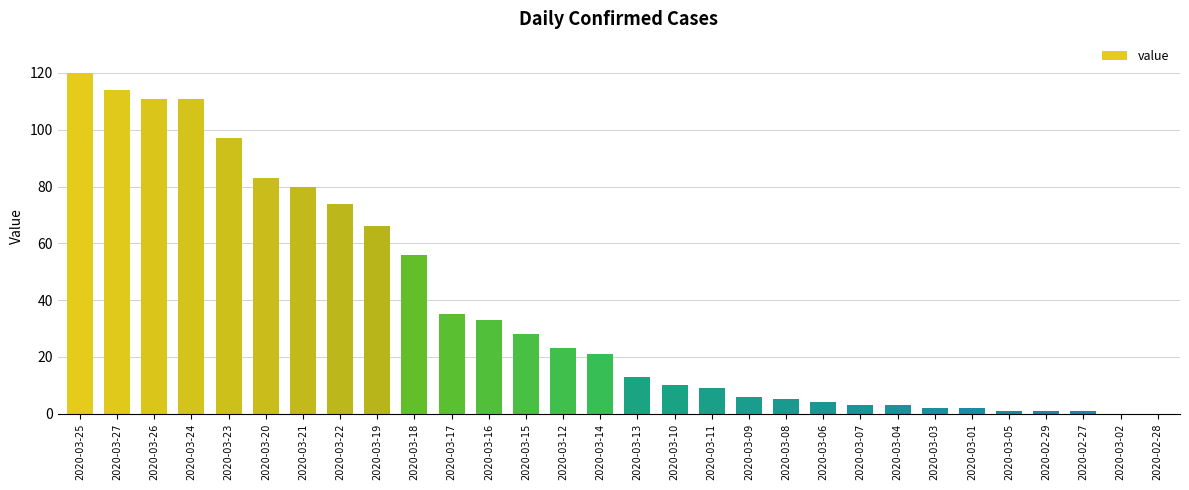

What is the sum of the values at 2020-03-08 and 2020-03-18?

61